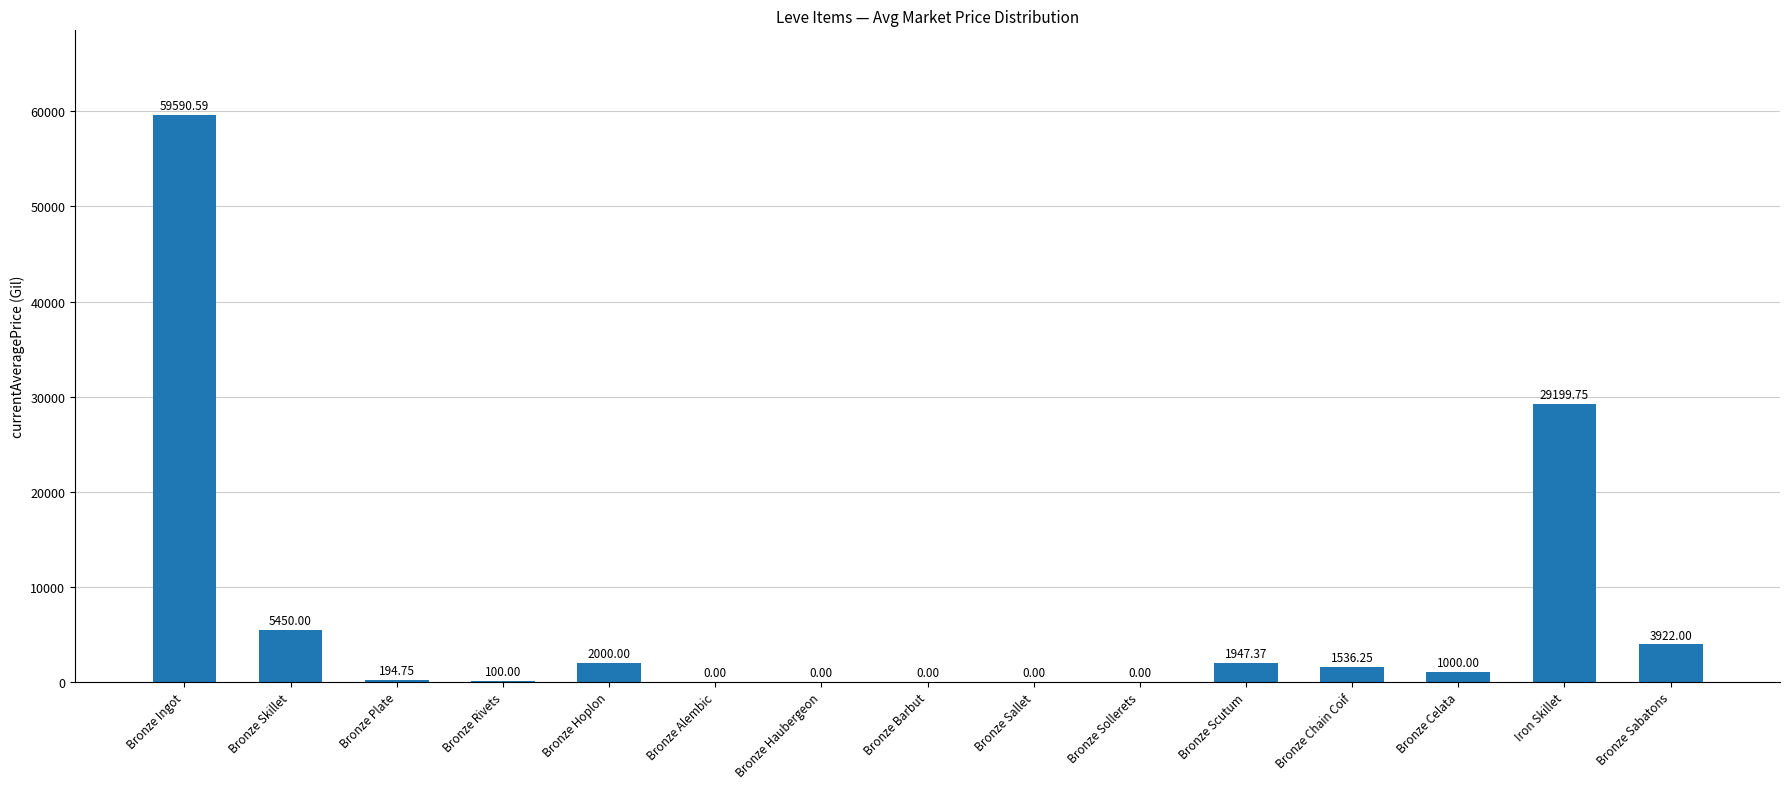

What is the sum of the values at Bronze Hoplon and Bronze Celata?

3000.0